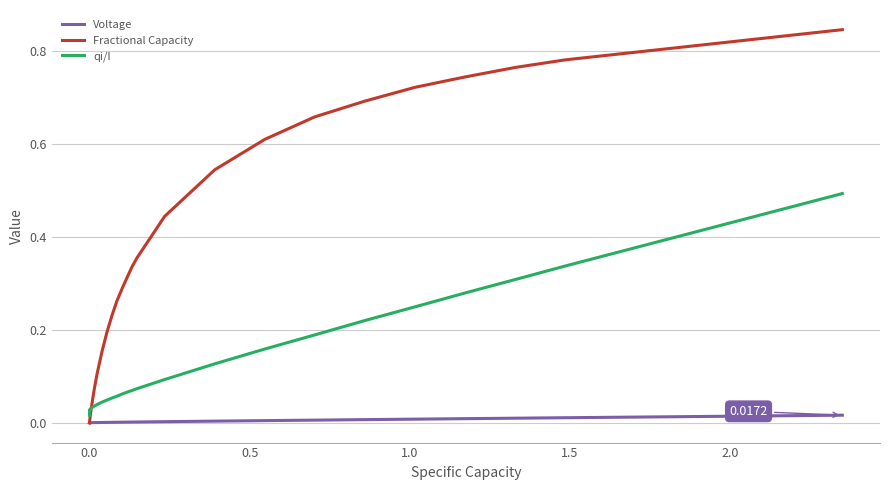

List the series in order of their peak value, highest first.

Fractional Capacity, qi/I, Voltage